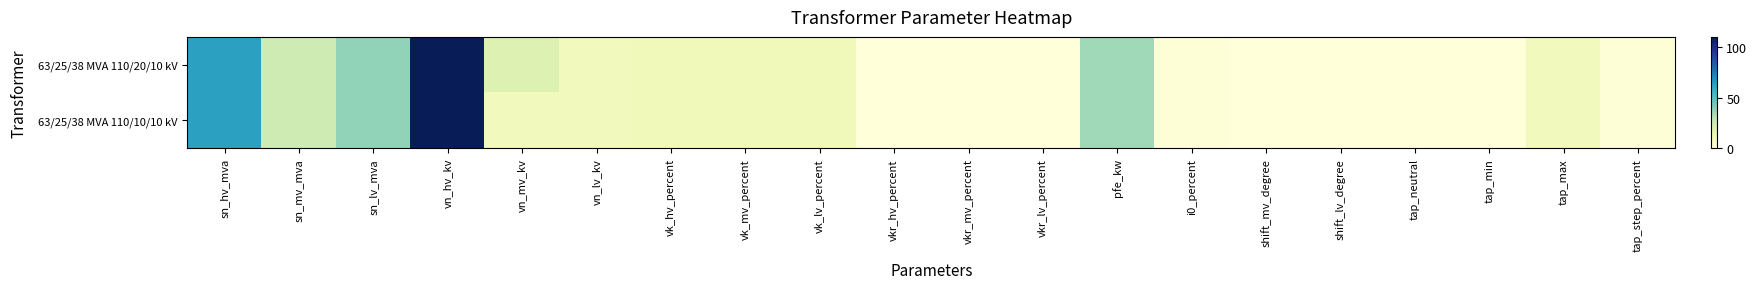

Which series has the widest spread of values?

63/25/38 MVA 110/20/10 kV